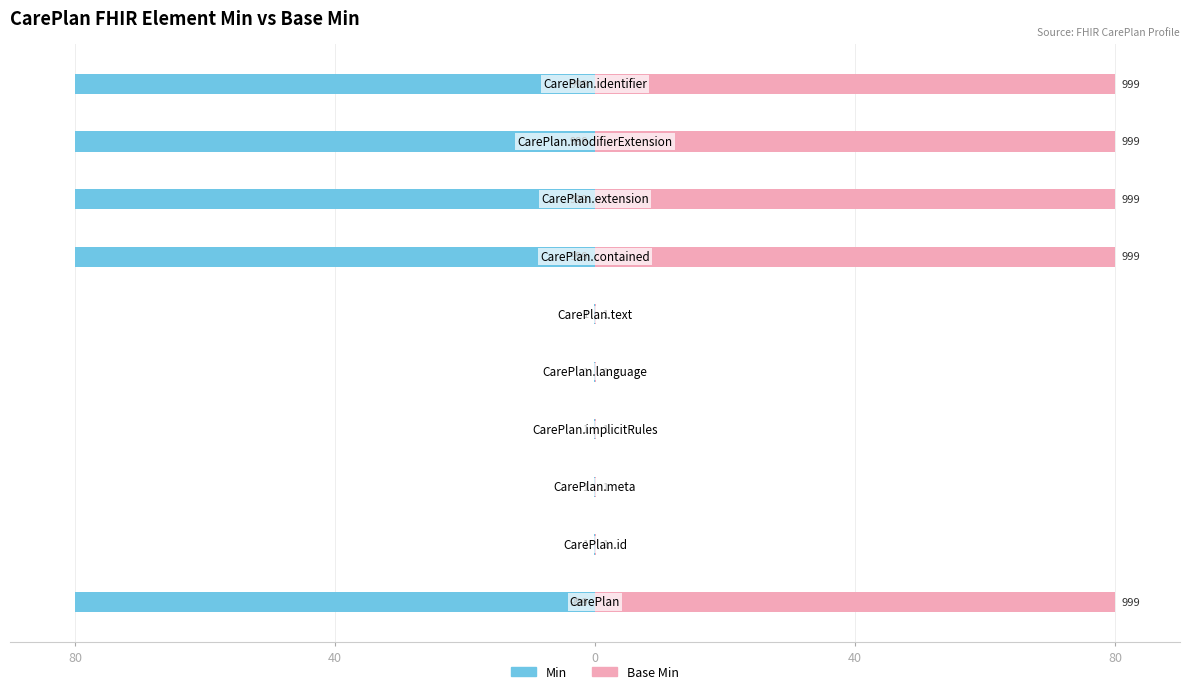

Rank the series by their maximum value, from highest to lowest.

Base Min, Min